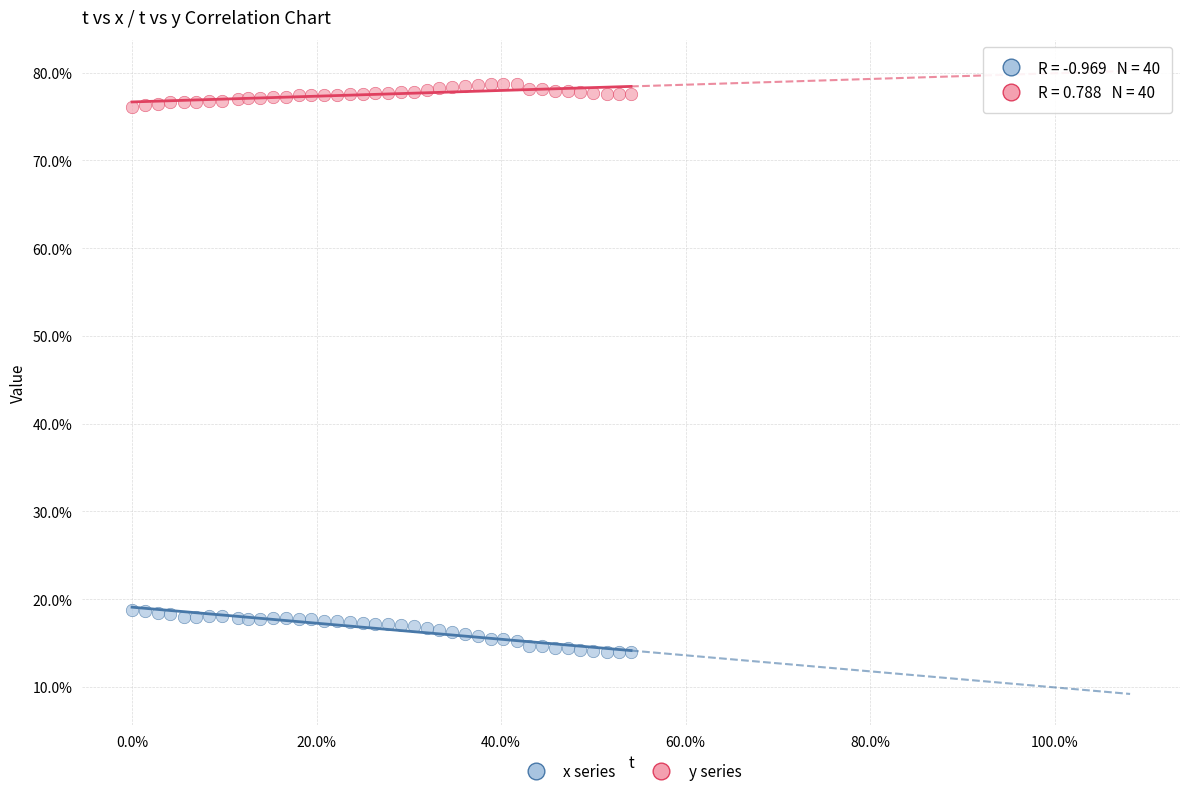

Which series has the largest Y range (max minus min)?

x series